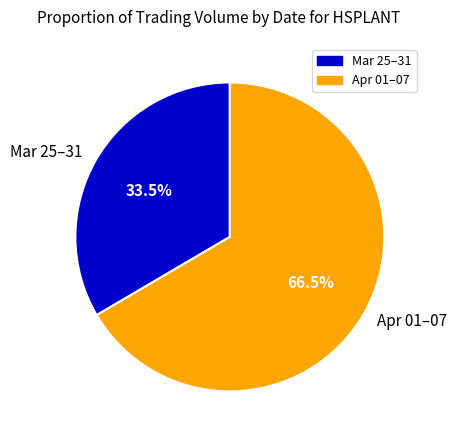

Which slice is the smallest?

Mar 25–31